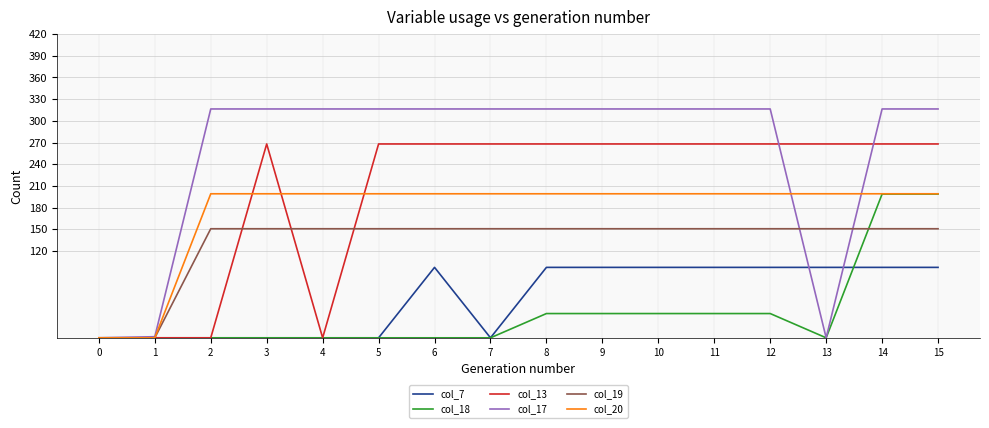

Is the value of col_13 at 10 greater than the value of col_18 at 8?

Yes